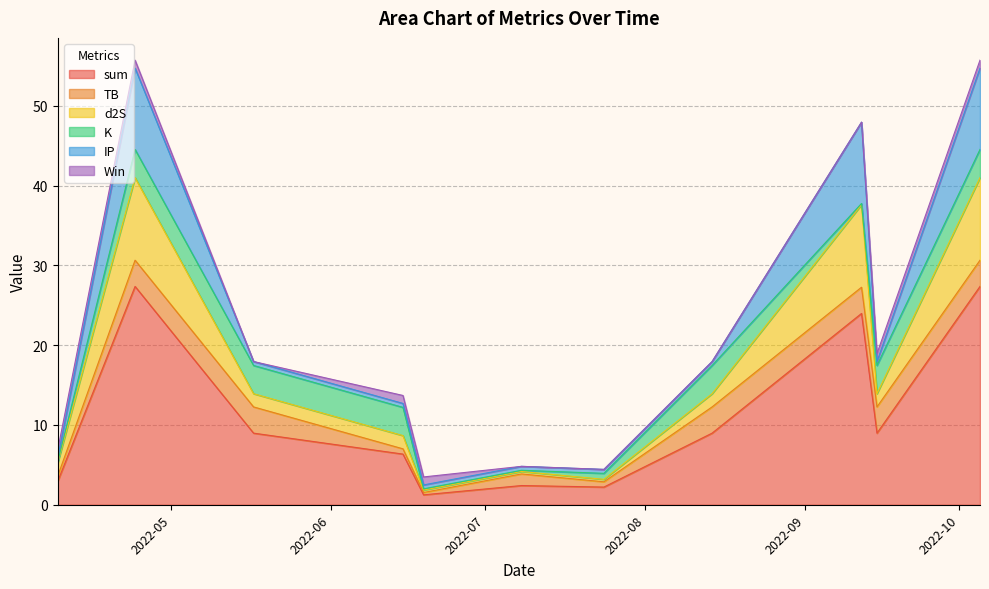

What is the difference between the second highest and minimum values in the sum series?

26.1